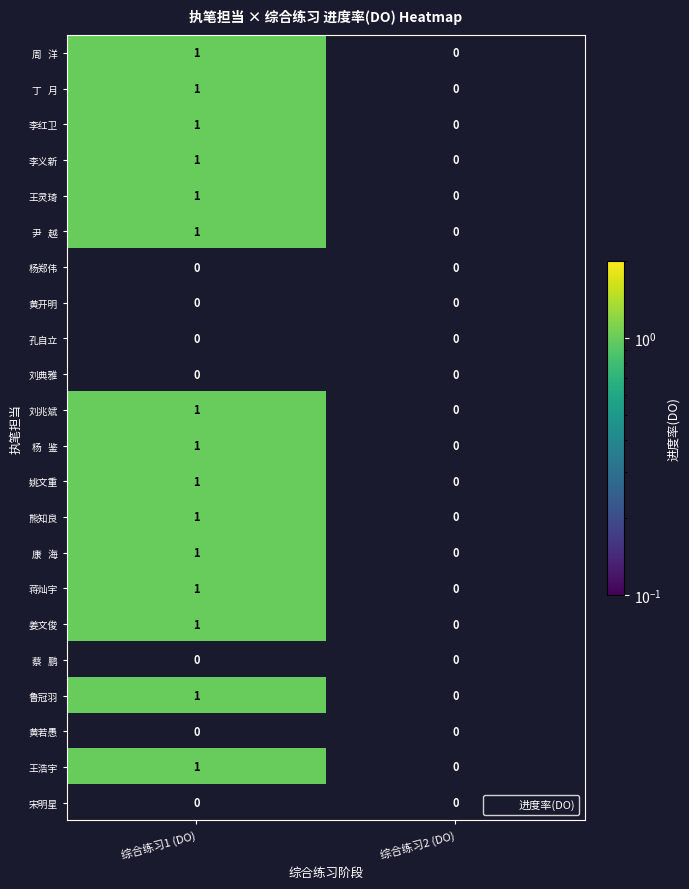

At which category does the chart reach its peak across all series?

综合练习1 (DO)